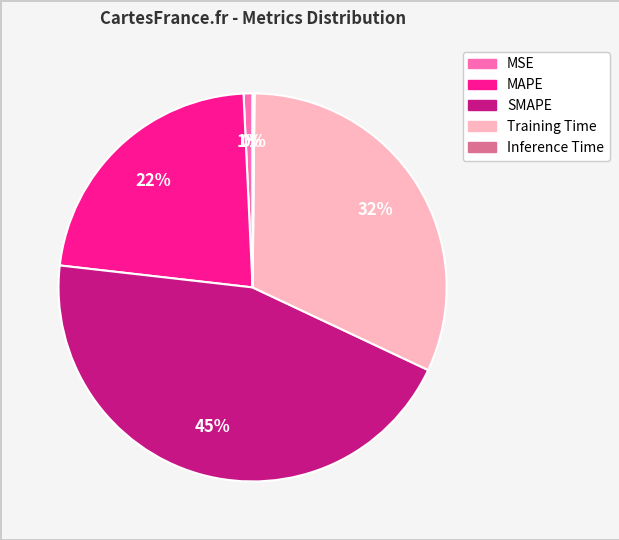

The MSE slice represents 11% of the pie. True or false?

False